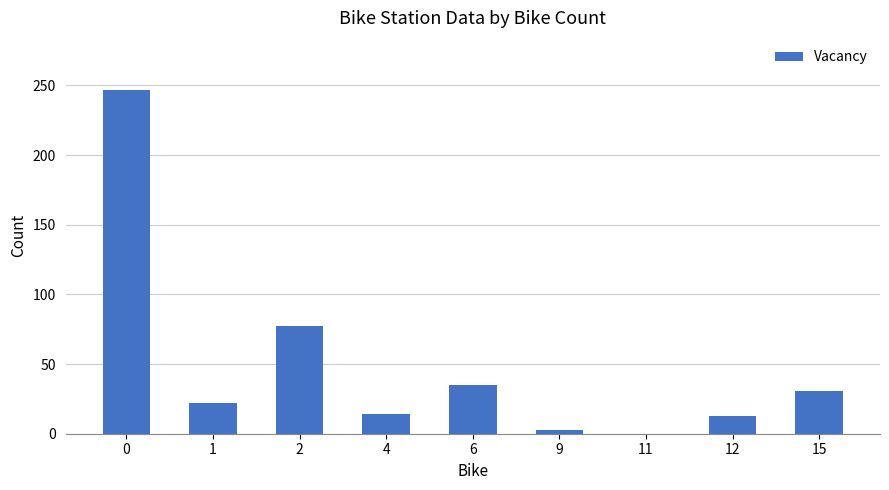

What is the greatest value displayed?

247